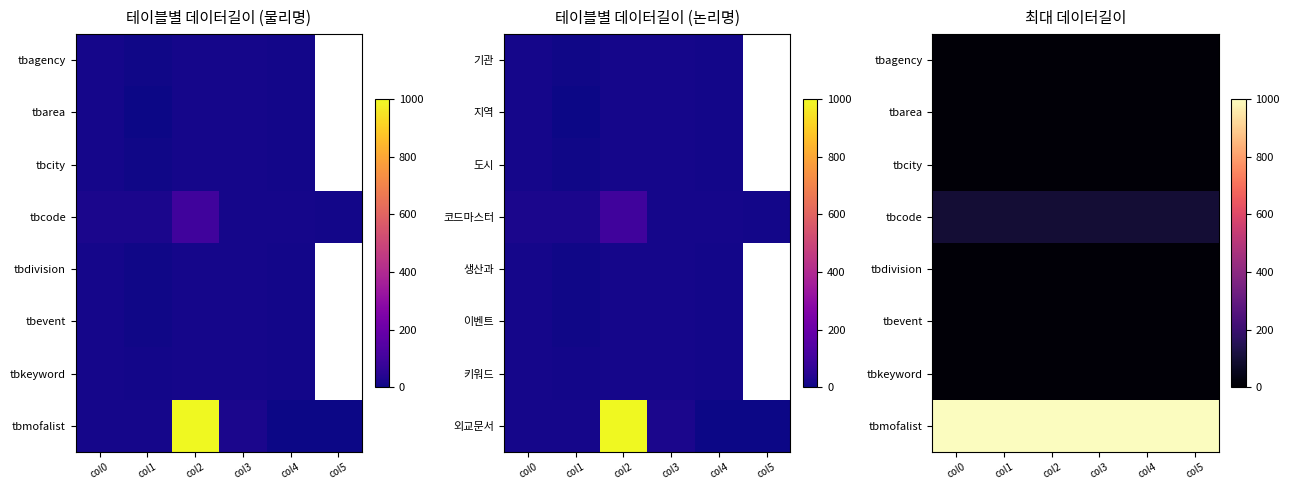

How many data points does each series have?

6